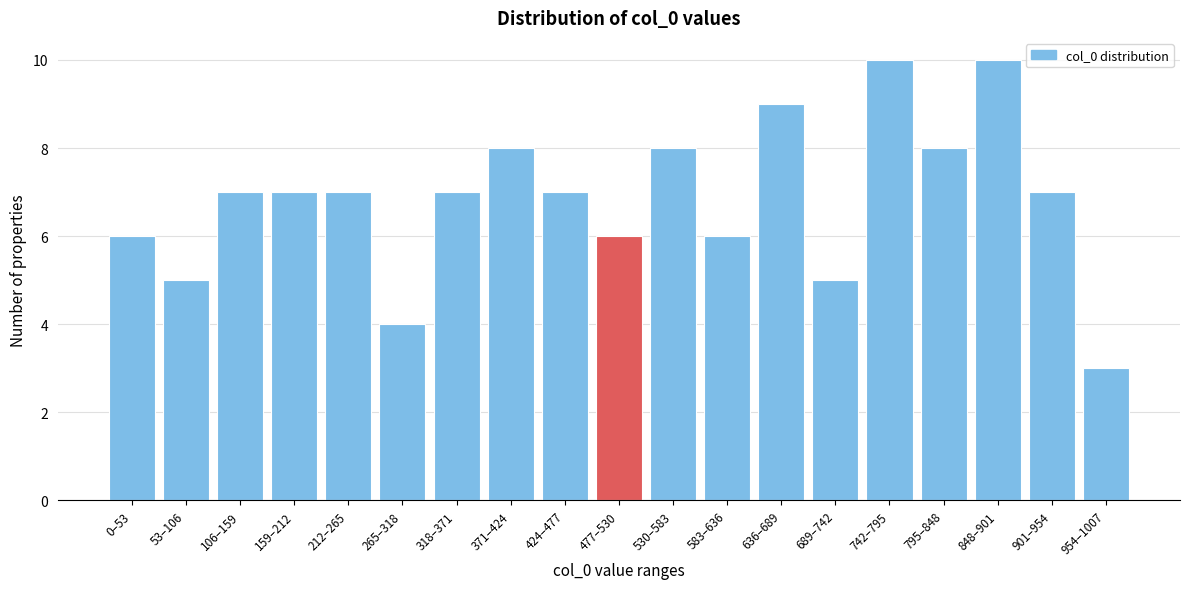

Reading right to left, transcribe all the data shown in this chart.

954–1007=3	901–954=7	848–901=10	795–848=8	742–795=10	689–742=5	636–689=9	583–636=6	530–583=8	477–530=6	424–477=7	371–424=8	318–371=7	265–318=4	212–265=7	159–212=7	106–159=7	53–106=5	0–53=6